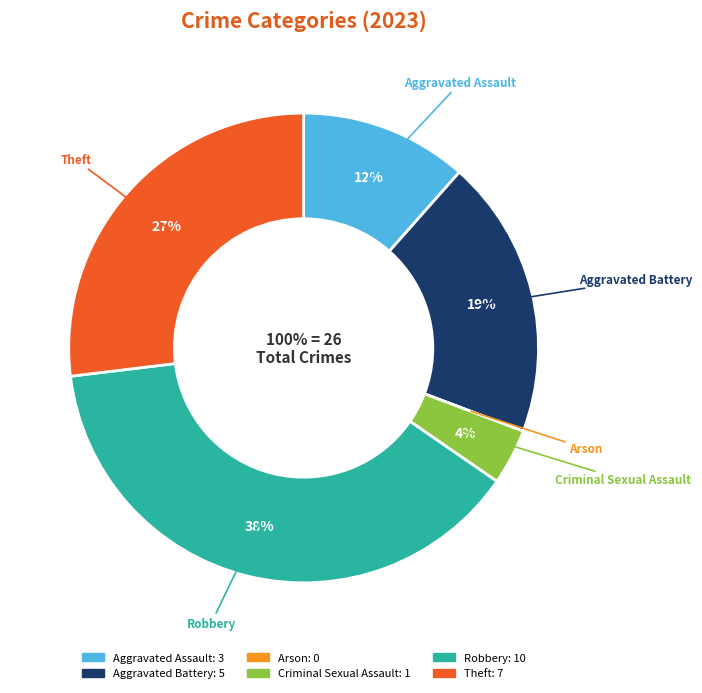

What percentage is the Criminal Sexual Assault slice, to the nearest percent?

4%